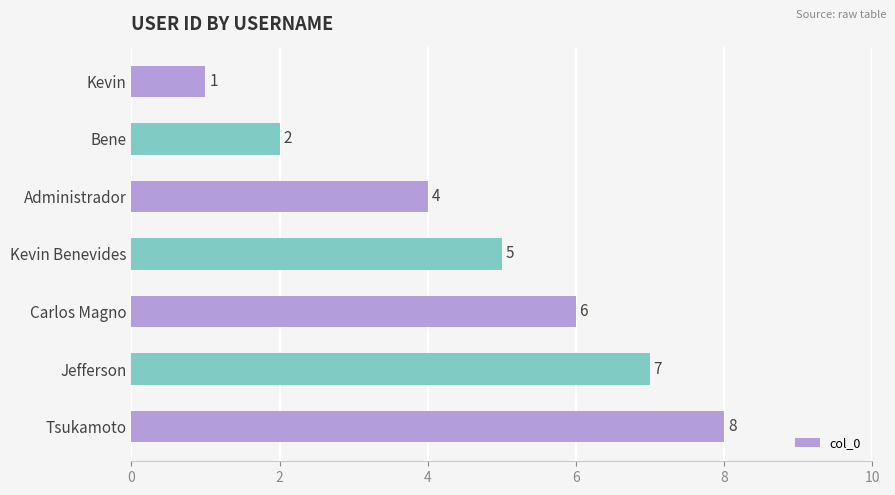

How many values are below 5?

3